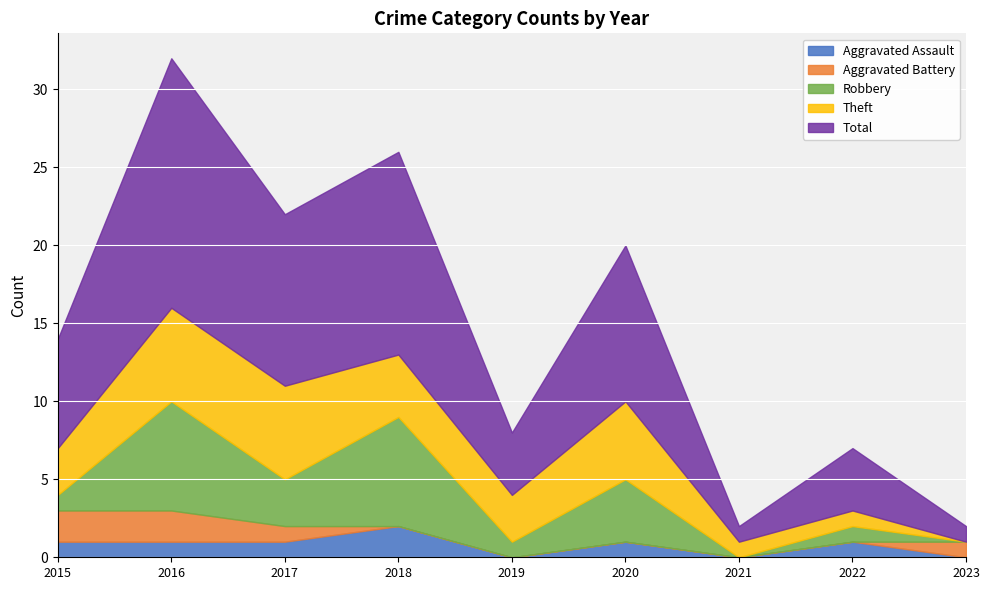

Rank the series at 2017 from lowest to highest value.

Aggravated Assault, Aggravated Battery, Robbery, Theft, Total